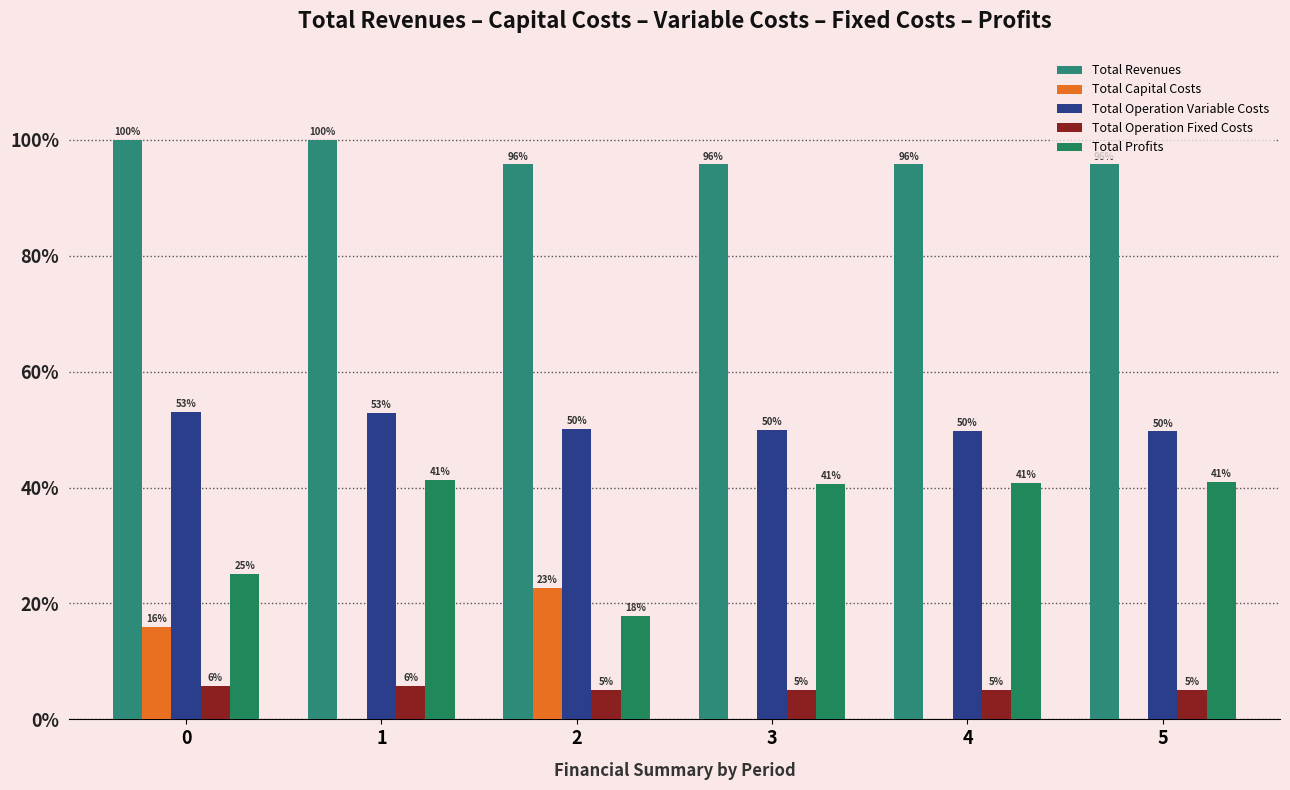

Count the number of data series in this chart.

5